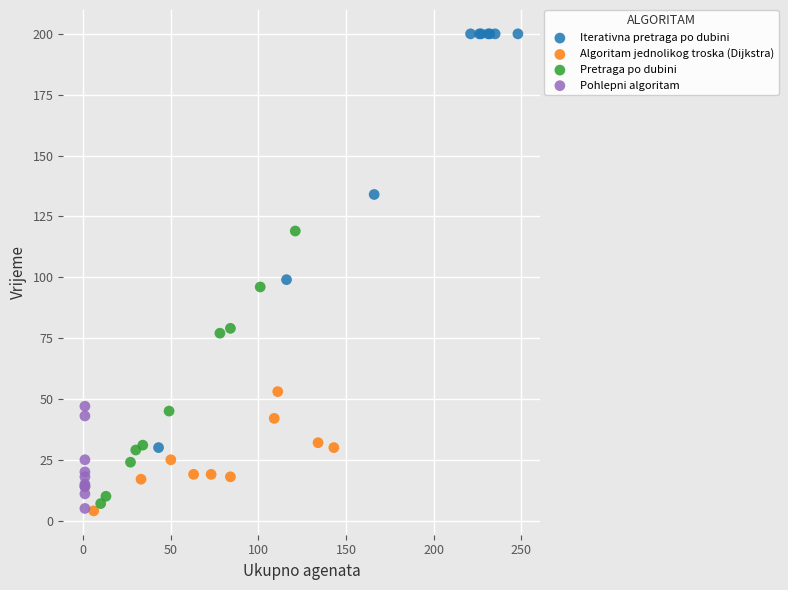

Which series contains the highest Y value?

Iterativna pretraga po dubini